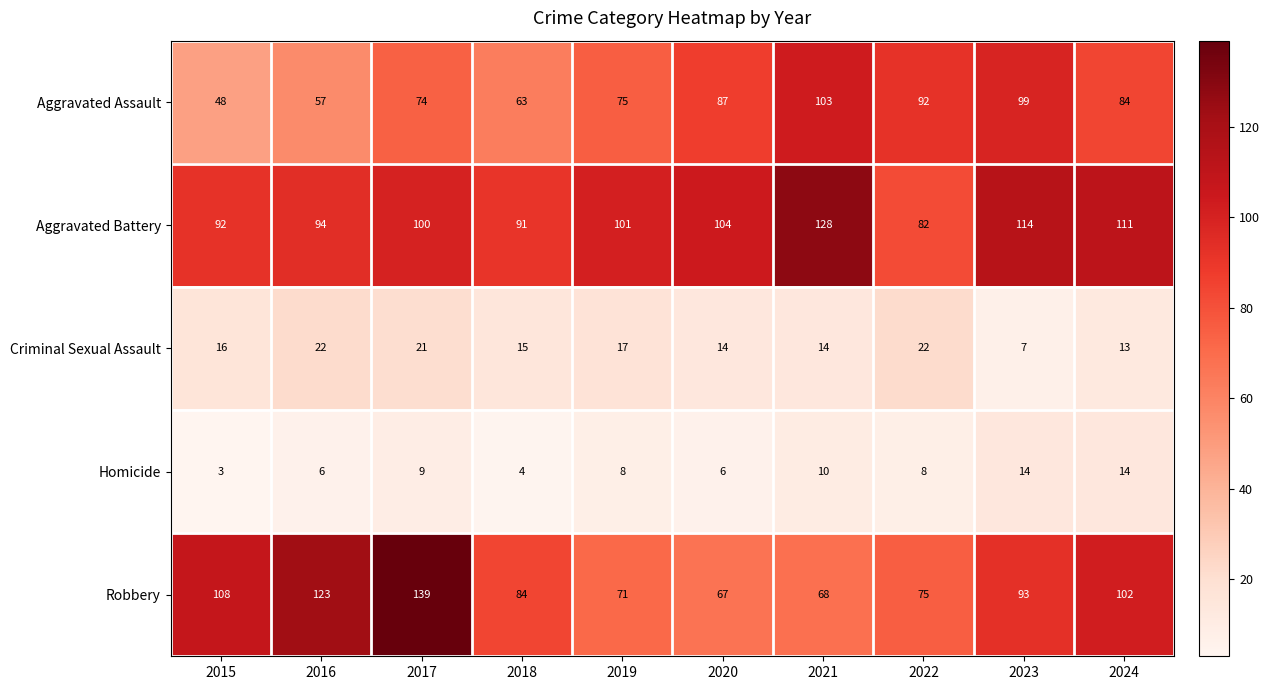

Where is Aggravated Assault nearest to the value 75?

2019